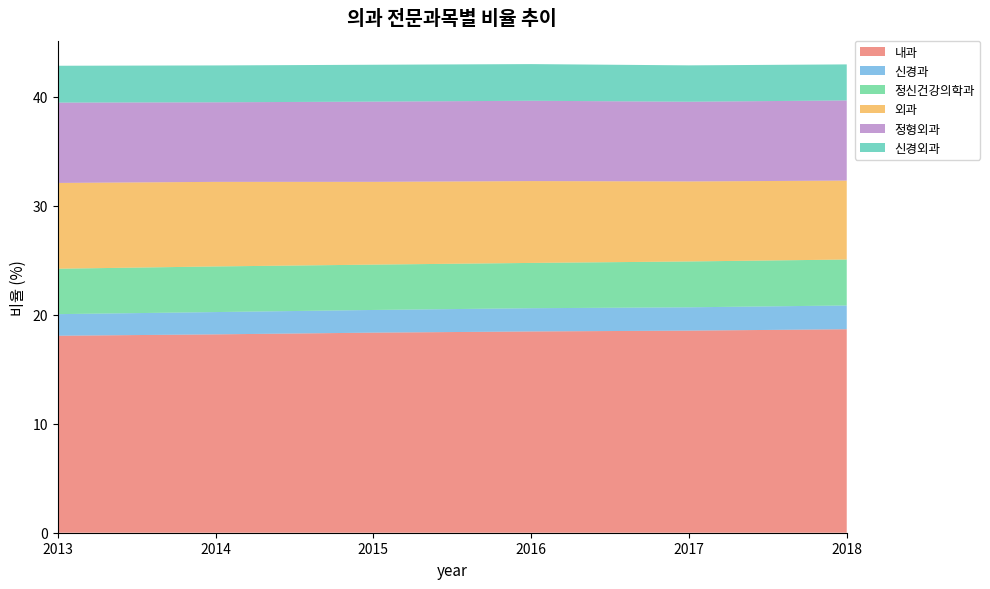

Reading left to right, transcribe all the data shown in this chart.

내과: 18.1	18.2	18.4	18.5	18.5	18.7
신경과: 2.0	2.0	2.1	2.1	2.1	2.2
정신건강의학과: 4.2	4.2	4.2	4.2	4.2	4.2
외과: 7.9	7.8	7.6	7.5	7.3	7.2
정형외과: 7.4	7.3	7.4	7.4	7.3	7.4
신경외과: 3.4	3.4	3.4	3.4	3.3	3.3